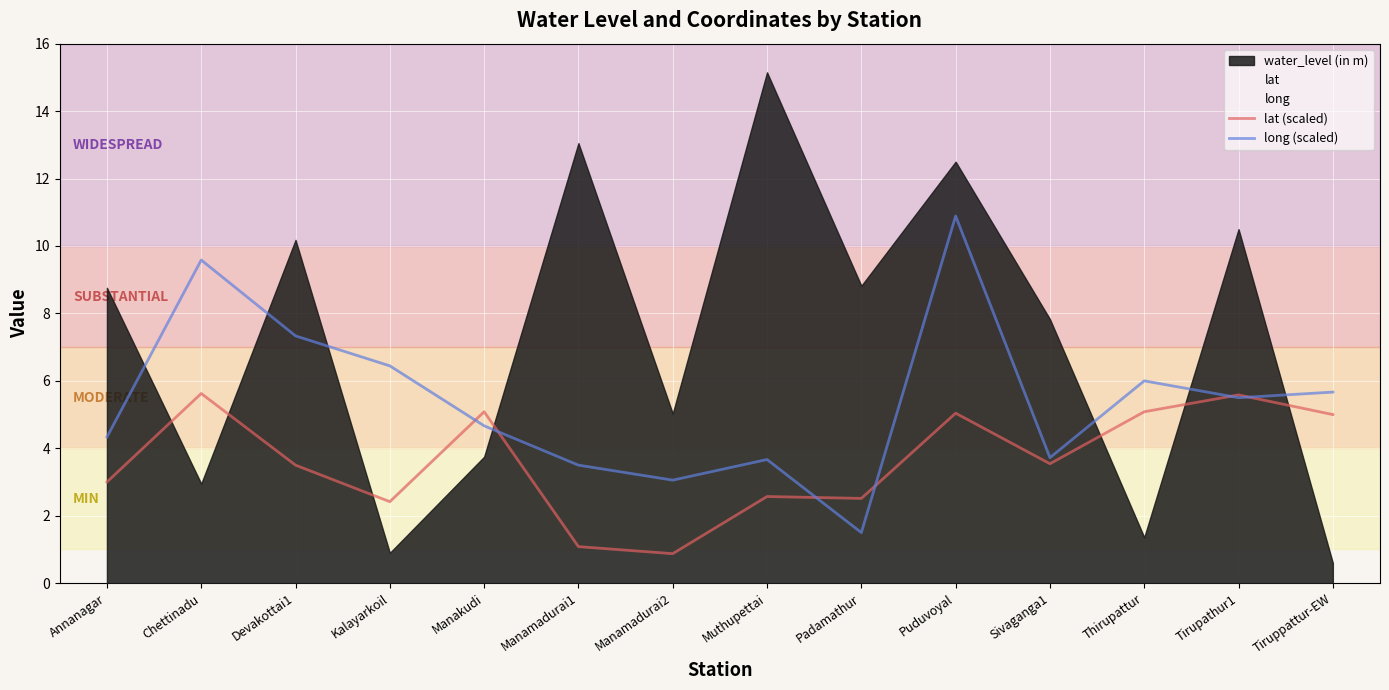

Is it true that long (scaled) equals 1.0 at Manakudi?

False